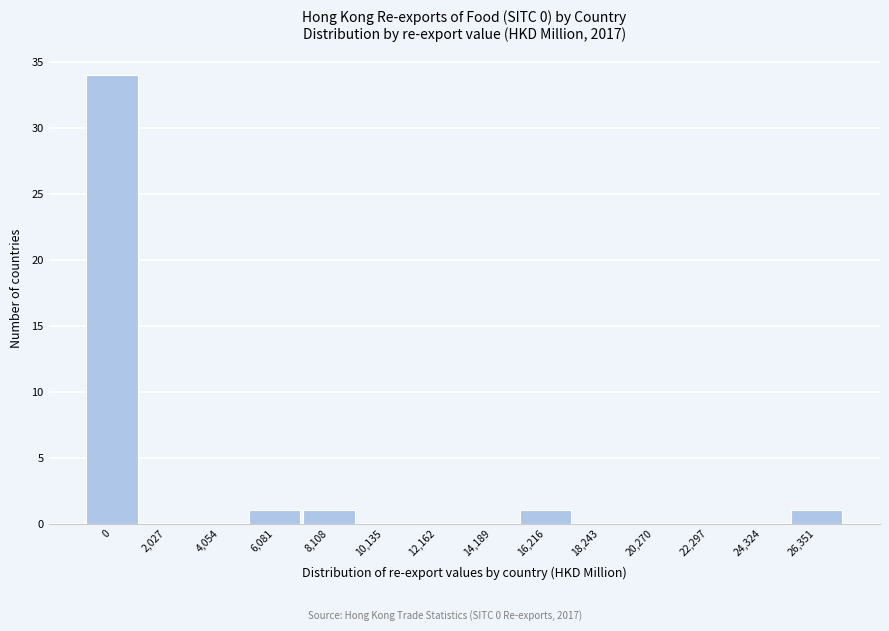

Reading left to right, extract all data points from this chart.

0=34	2,027=0	4,054=0	6,081=1	8,108=1	10,135=0	12,162=0	14,189=0	16,216=1	18,243=0	20,270=0	22,297=0	24,324=0	26,351=1